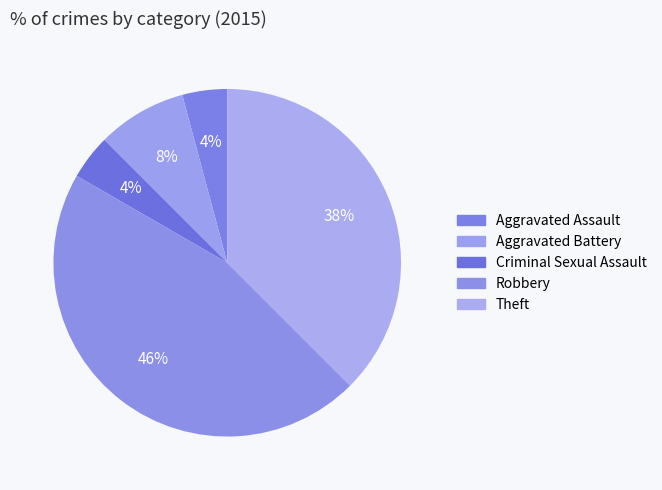

Count the number of slices in the pie.

5